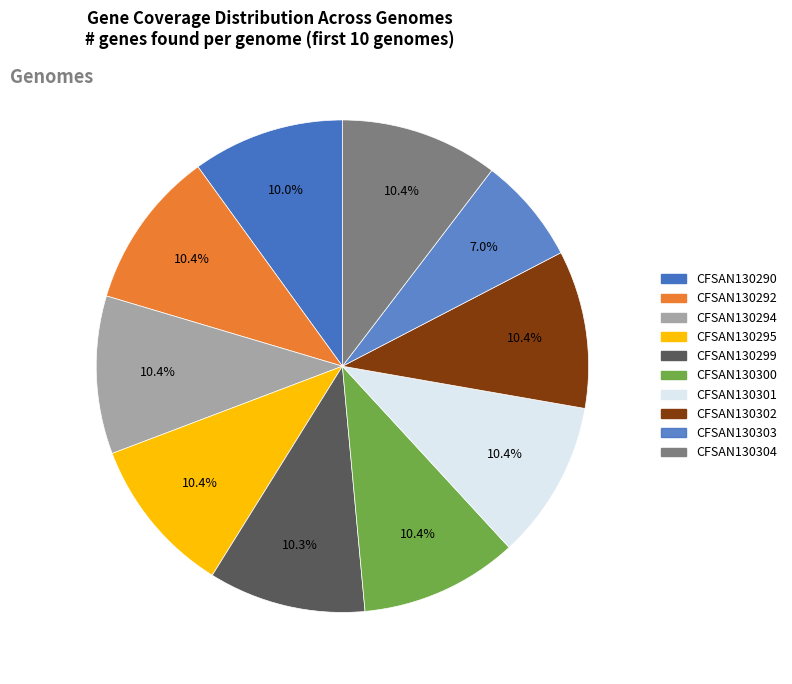

To the nearest percent, what percentage of the pie is CFSAN130300?

10%